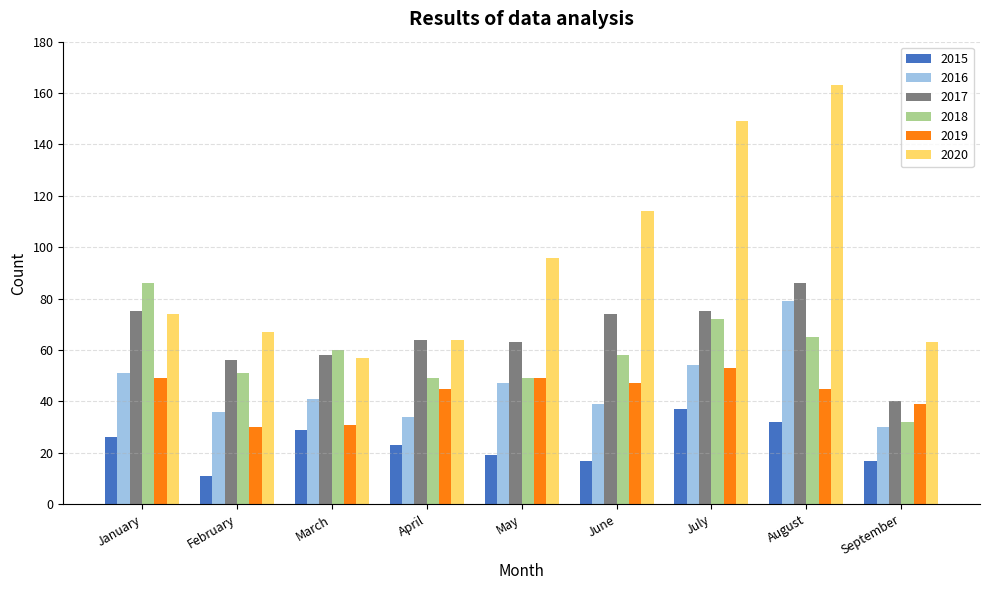

What is the maximum value for 2015?

37